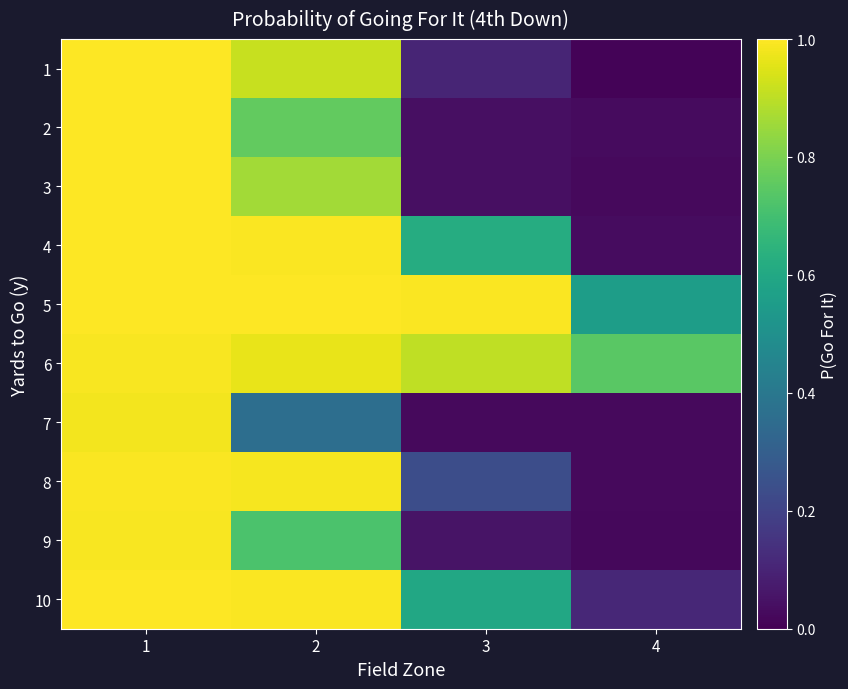

At which category is the sum across all series the highest?

1